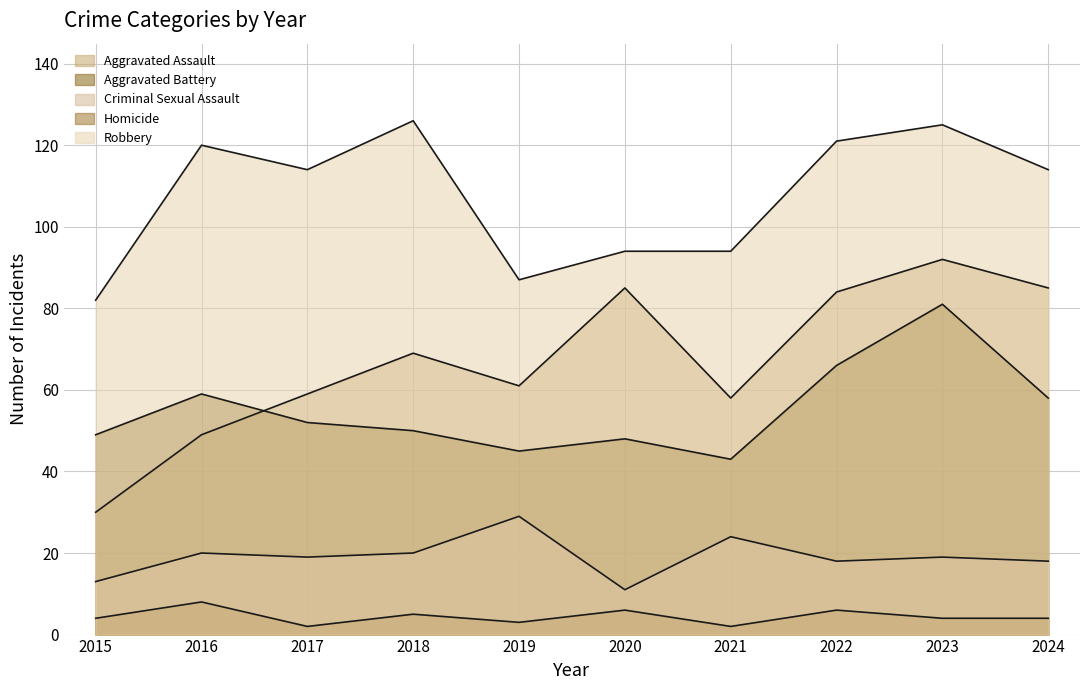

Between 2020 and 2022, which is larger?

2020